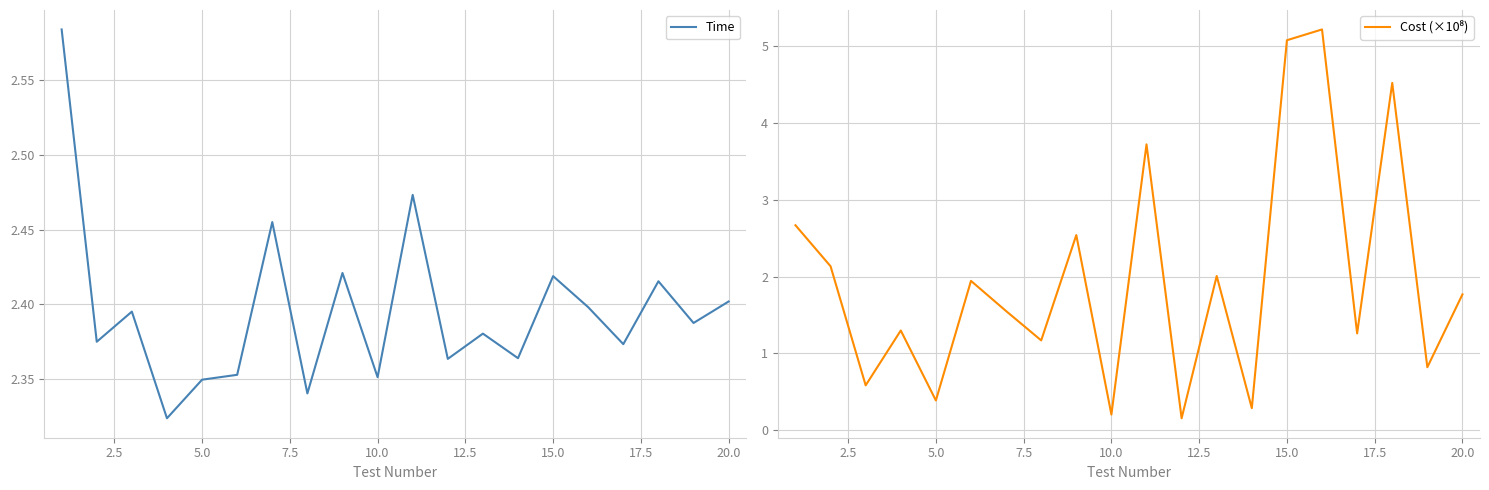

What is the difference between the second highest and minimum values in the Cost (×10⁸) series?

4.9